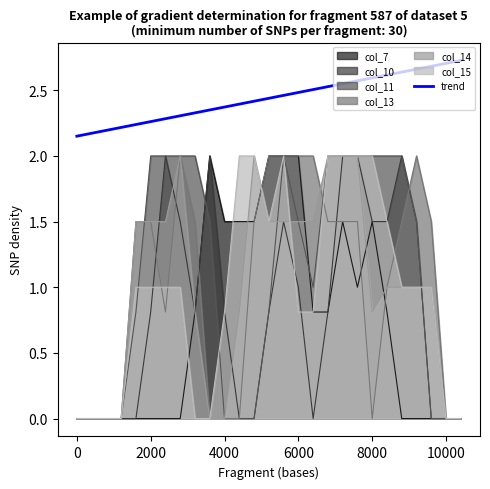

True or false: col_11 has a value of 1.0 at 0.

False